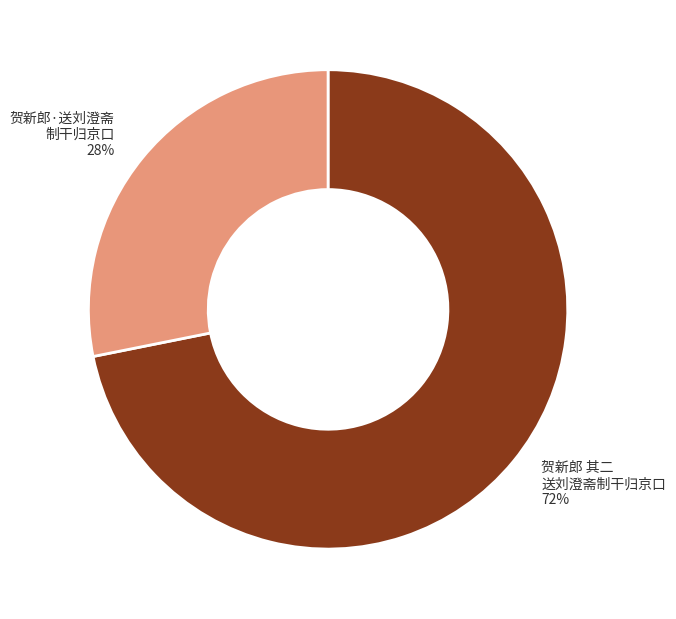

How many segments does this pie chart have?

2